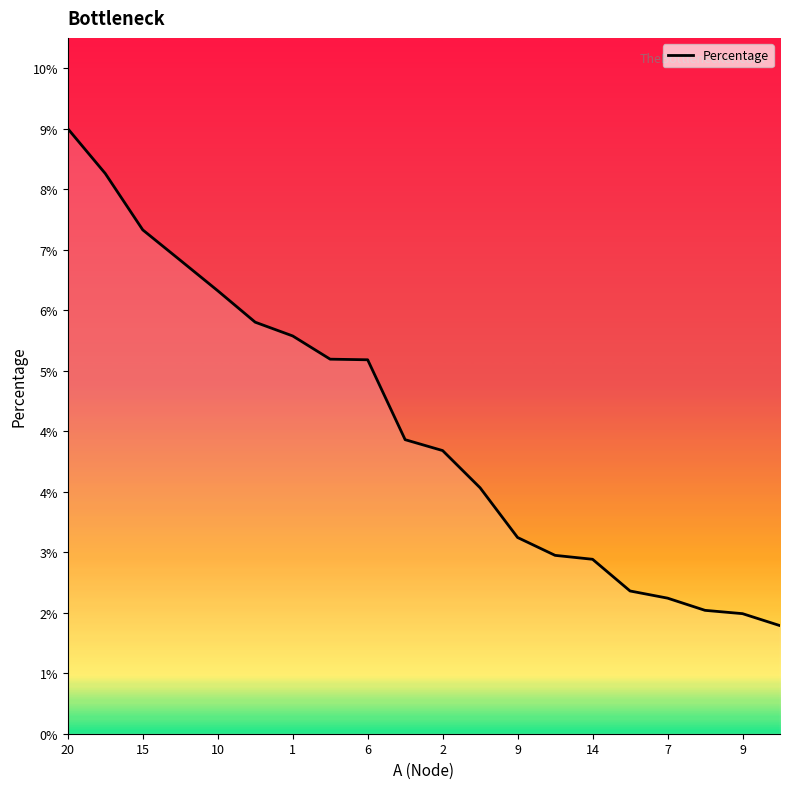

Rank the categories by value from lowest to highest.

19, 18, 17, 16, 15, 14, 13, 12, 11, 10, 9, 7, 14, 9, 2, 6, 1, 10, 15, 20